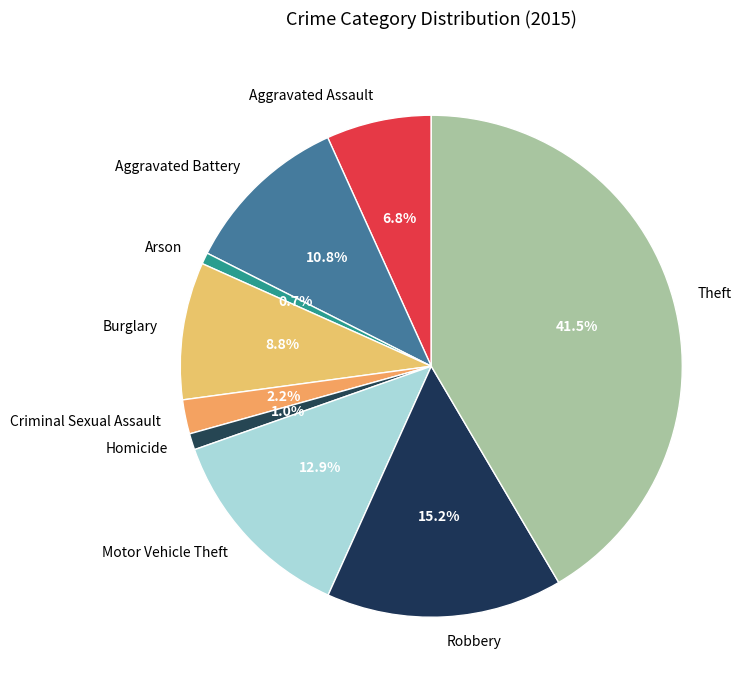

Is the sum of Motor Vehicle Theft and Burglary greater than half?

No